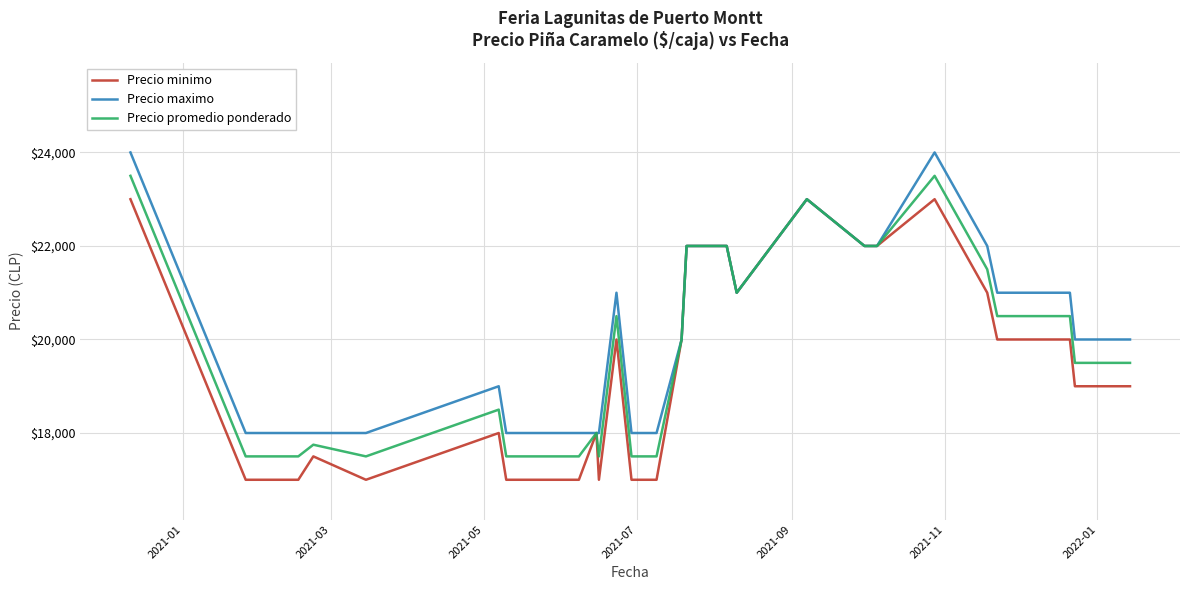

What is the maximum value shown in the chart?

24000